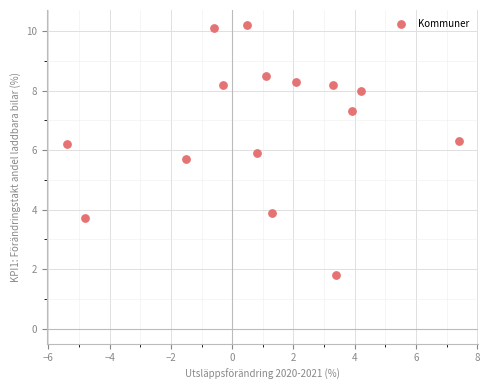

What is the range of Y values (max minus min)?

8.4